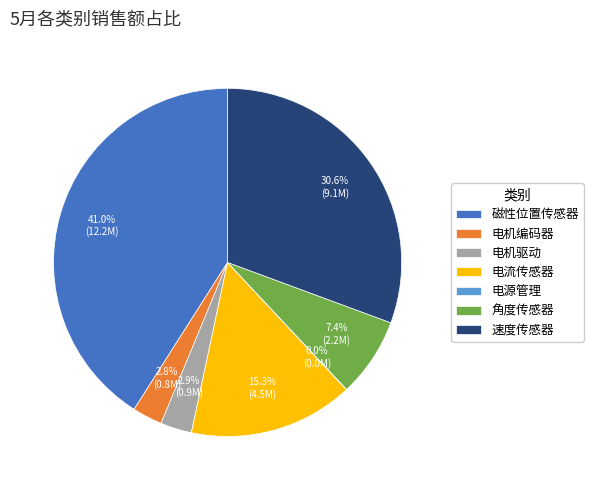

To the nearest percent, what is the average slice percentage?

14%